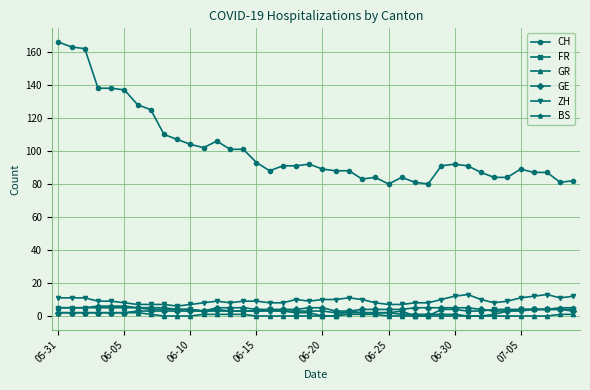

Reading right to left, what are all the values shown in this chart?

CH: 82	81	87	87	89	84	84	87	91	92	91	80	81	84	80	84	83	88	88	89	92	91	91	88	93	101	101	106	102	104	107	110	125	128	137	138	138	162	163	166
FR: 4	4	4	4	4	4	4	3	3	4	4	0	0	3	2	2	2	3	0	0	2	2	3	4	3	3	3	4	3	4	4	5	5	5	5	5	5	5	5	5
GR: 1	1	0	0	0	0	0	0	0	0	0	0	0	0	0	1	1	1	0	0	0	0	0	0	0	1	1	1	1	0	0	0	1	2	2	2	2	2	2	2
GE: 3	4	4	4	4	3	3	4	5	5	5	5	5	4	4	4	4	3	3	5	5	4	4	4	4	5	5	5	3	3	3	3	3	3	2	2	2	2	2	2
ZH: 12	11	13	12	11	9	8	10	13	12	10	8	8	7	7	8	10	11	10	10	9	10	8	8	9	9	8	9	8	7	6	7	7	7	8	9	9	11	11	11
BS: 5	5	4	4	3	3	1	0	0	1	1	1	1	1	2	2	2	2	2	3	3	3	3	3	3	3	3	3	3	4	4	4	4	5	6	6	6	5	5	5